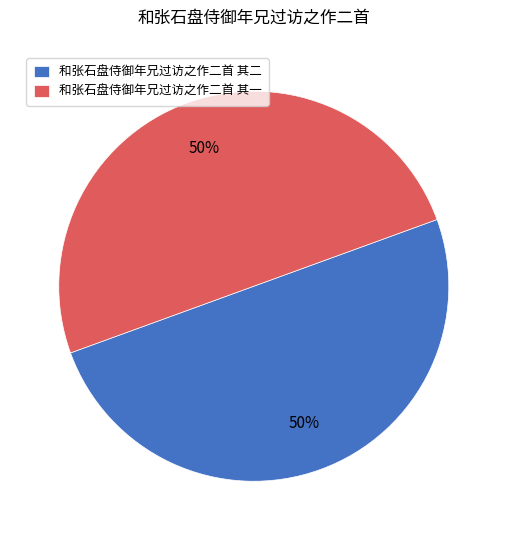

True or false: 和张石盘侍御年兄过访之作二首 其二 accounts for 50% of the total.

True